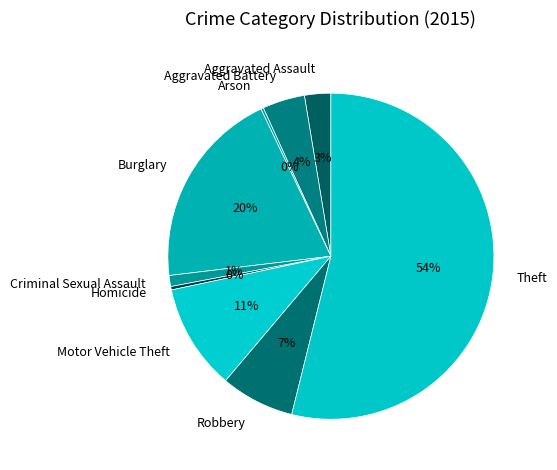

True or false: Criminal Sexual Assault accounts for 9% of the total.

False